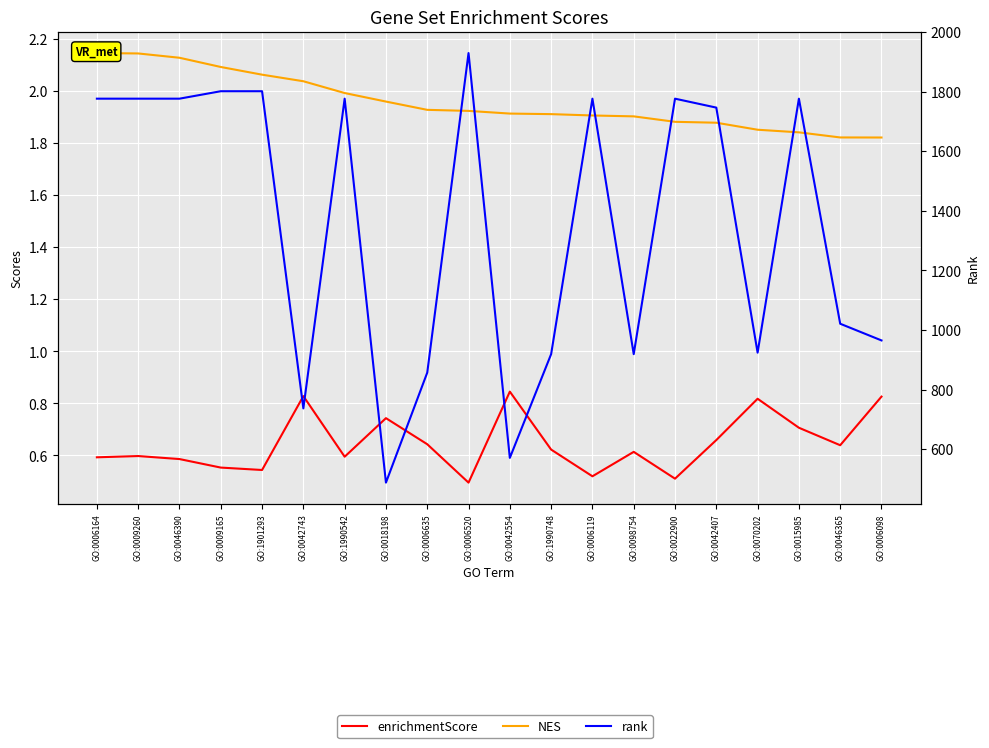

At which category does rank reach its first local valley?

GO:0042743